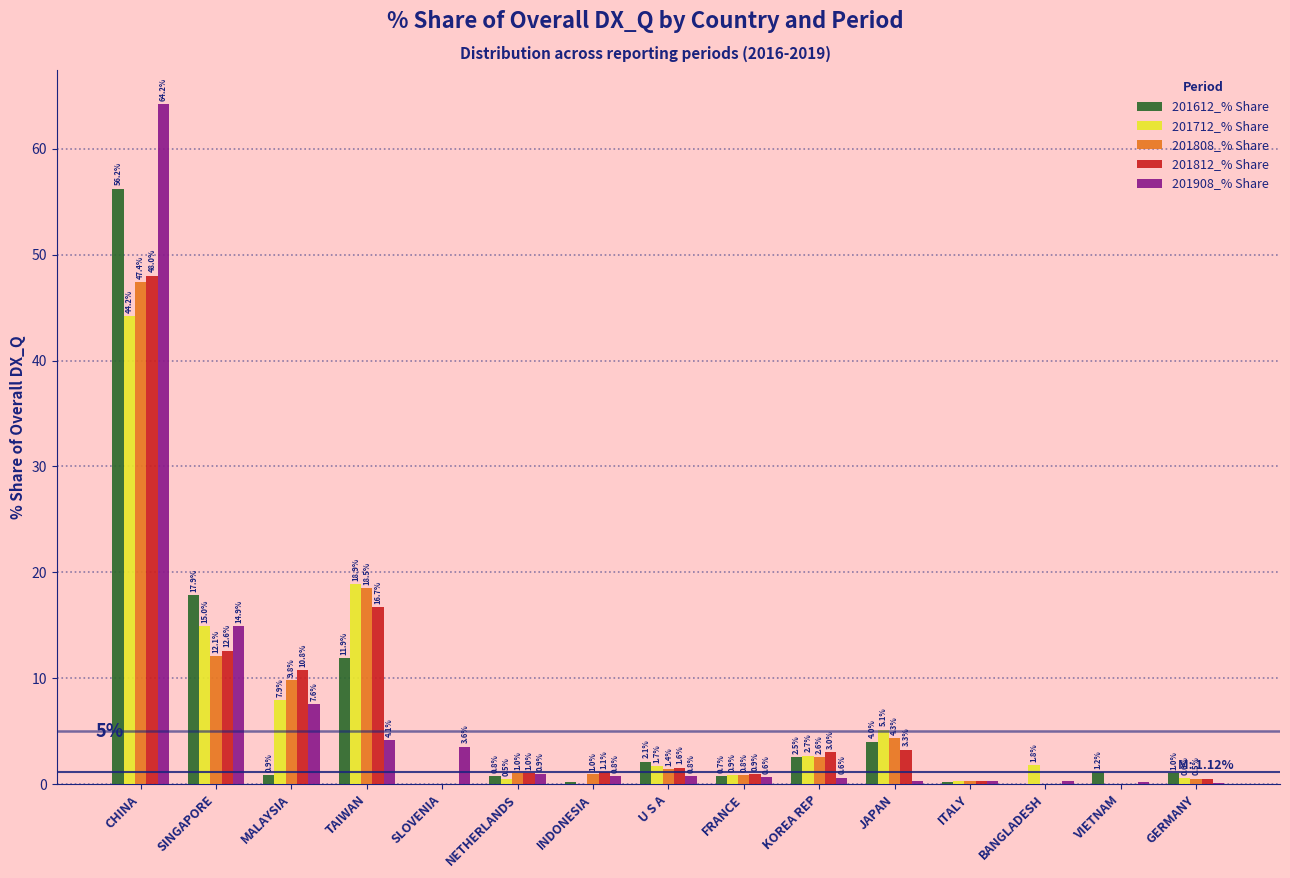

The value of 201612_% Share at SLOVENIA is -31.7. True or false?

False